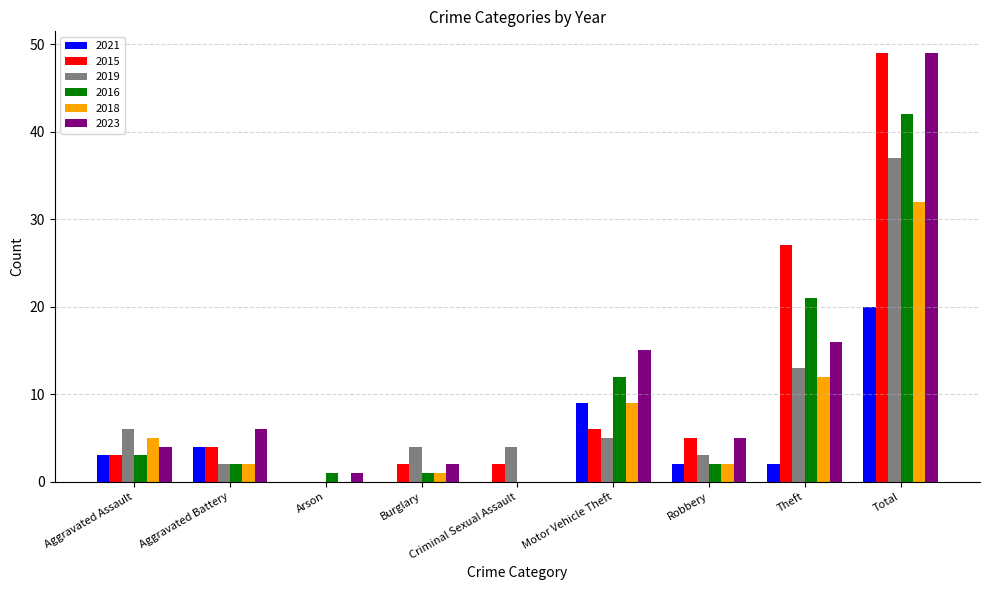

At which category is the sum across all series the highest?

Total